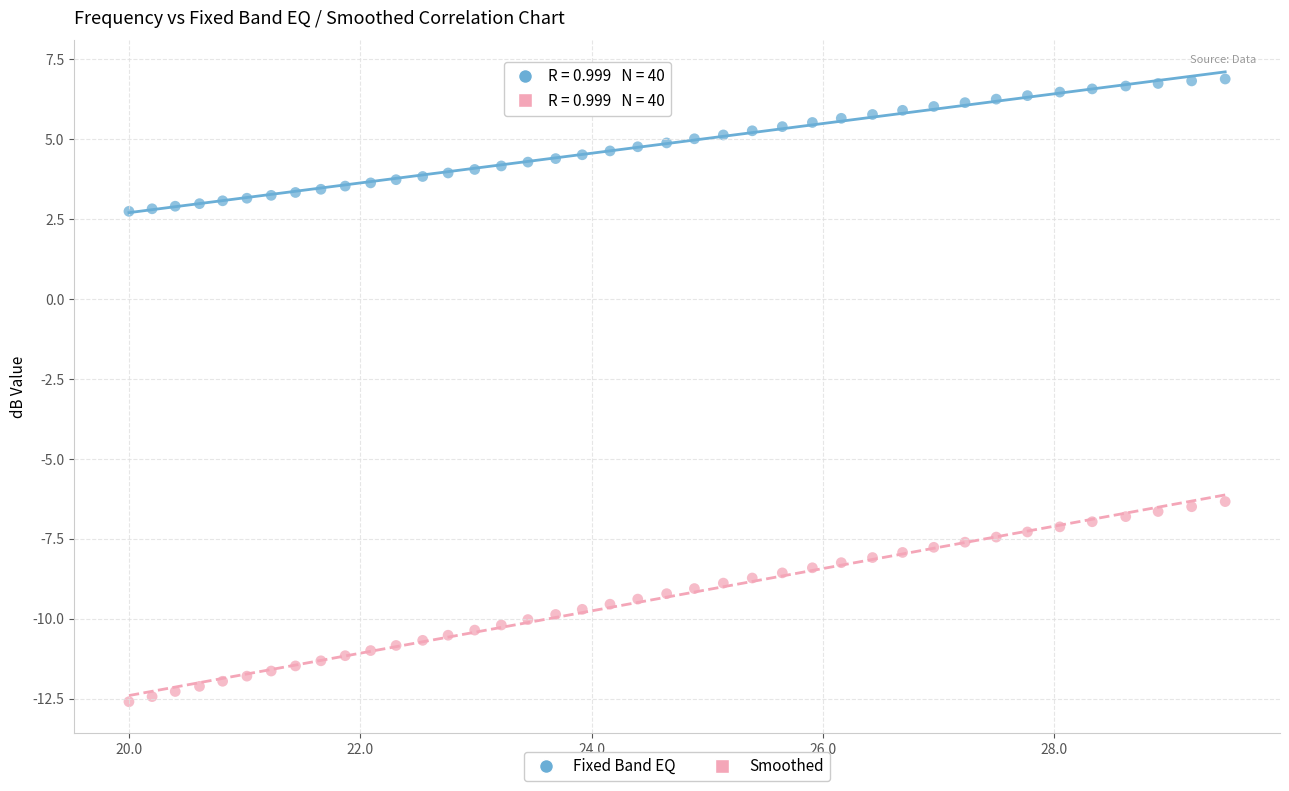

Which series contains the highest Y value?

Fixed Band EQ